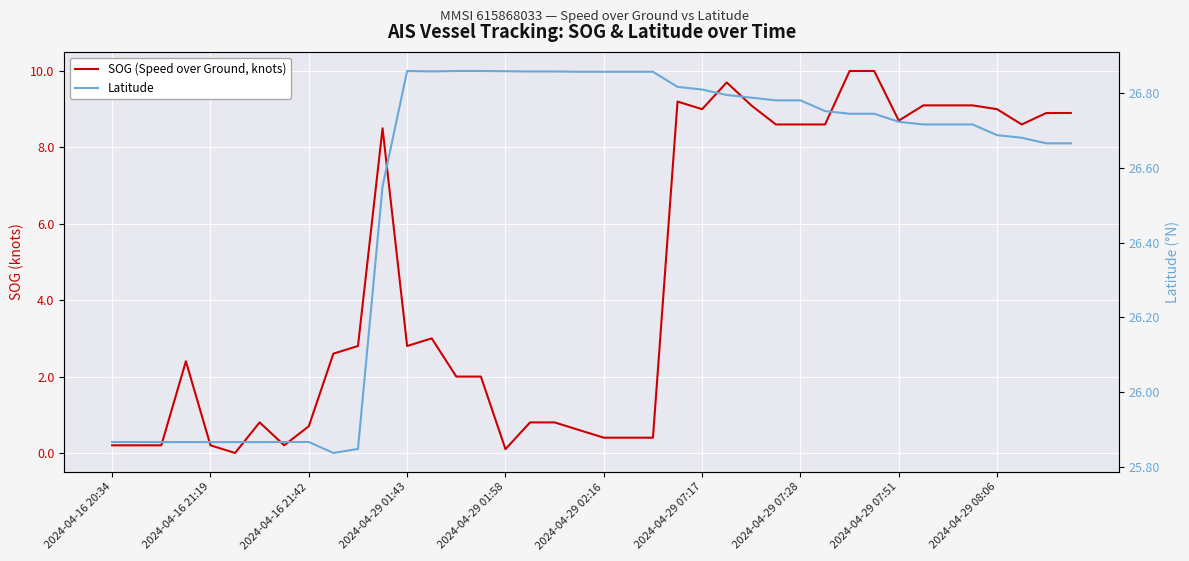

What position from the right is 30?

10